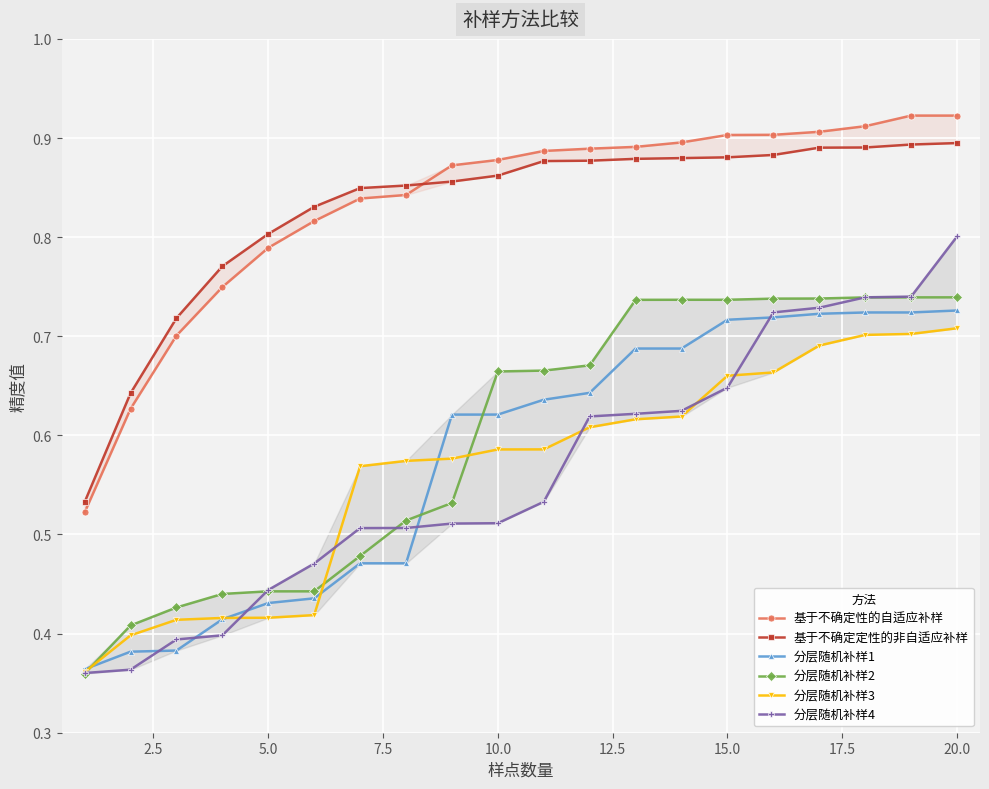

Is this an area chart (filled region under the line)?

No